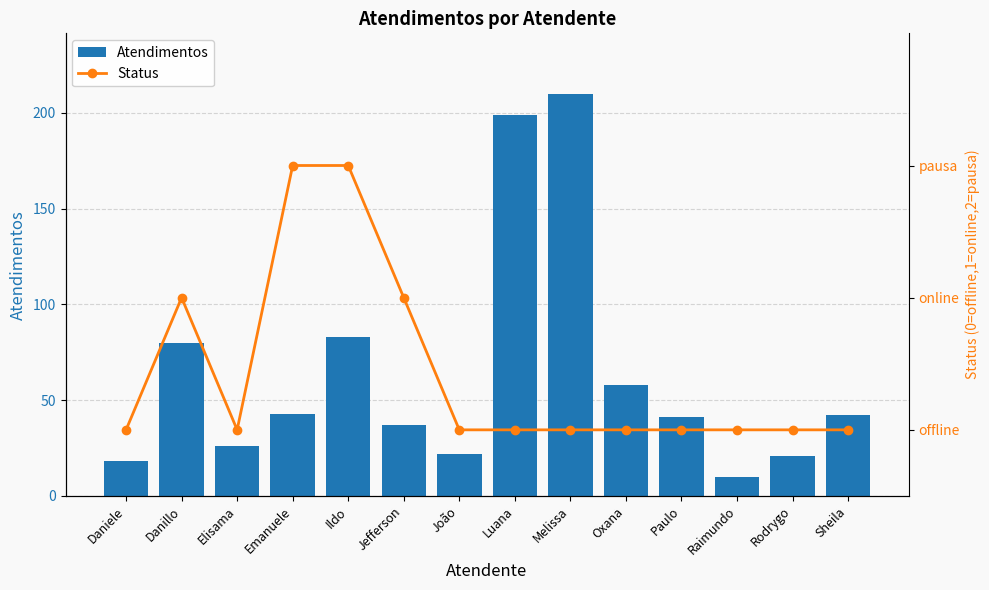

What is the difference between the second highest and minimum values in the Atendimentos series?

189